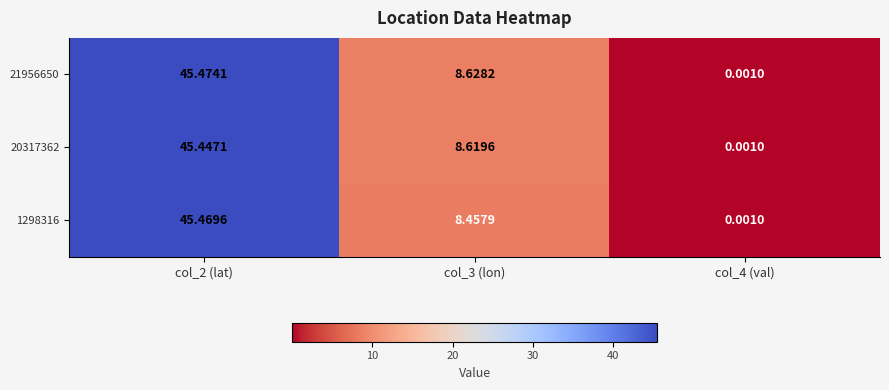

Is the value of 21956650 at col_2 (lat) greater than the value of 20317362 at col_3 (lon)?

Yes